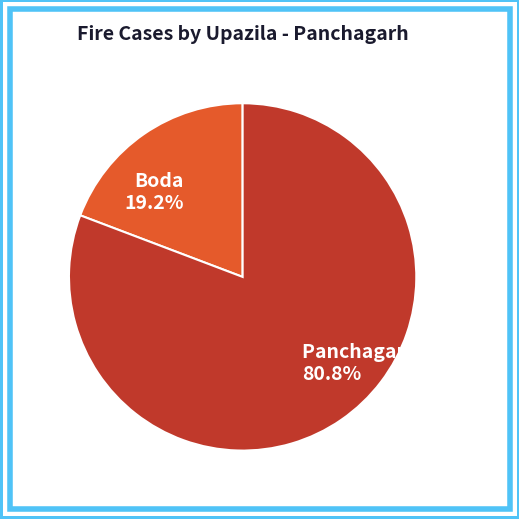

Which slice represents more than half of the pie?

Panchagarh Sadar